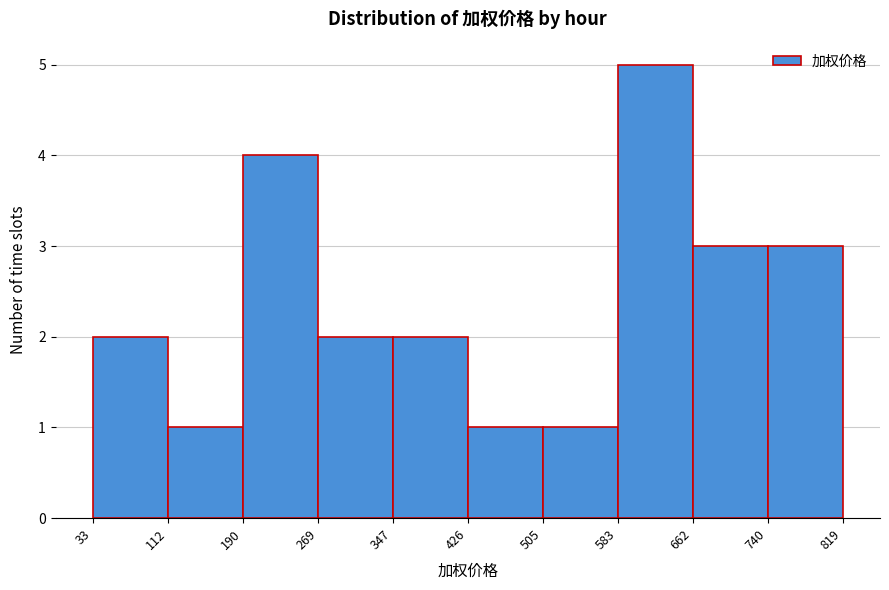

Reading left to right, transcribe this chart: for each bar, give the range it covers on the x-axis and its height. The values are not printed on the chart, so give them approximately, as read against the axis.

33 to 112: 2
112 to 190: 1
190 to 269: 4
269 to 347: 2
347 to 426: 2
426 to 505: 1
505 to 583: 1
583 to 662: 5
662 to 740: 3
740 to 819: 3